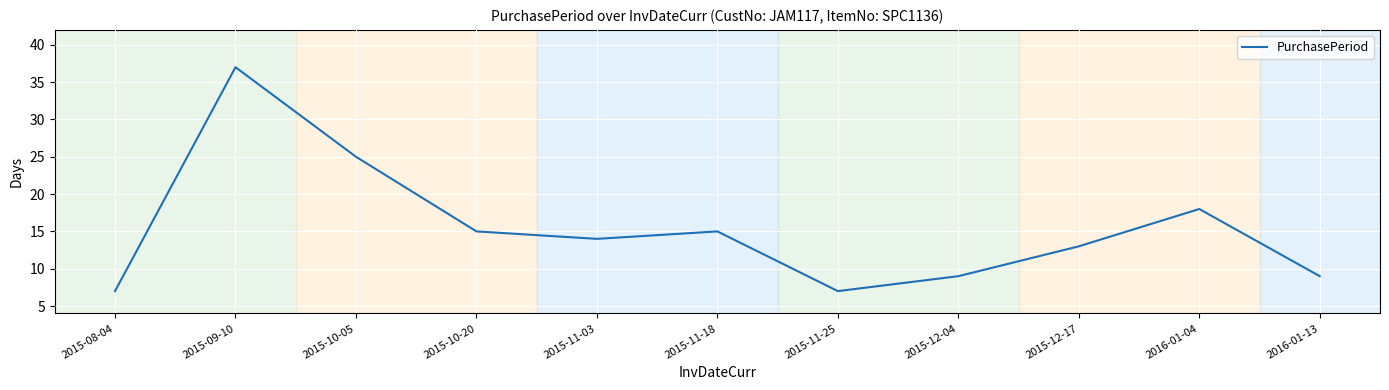

Reading left to right, what are all the values shown in this chart?

2015-08-04=7	2015-09-10=37	2015-10-05=25	2015-10-20=15	2015-11-03=14	2015-11-18=15	2015-11-25=7	2015-12-04=9	2015-12-17=13	2016-01-04=18	2016-01-13=9